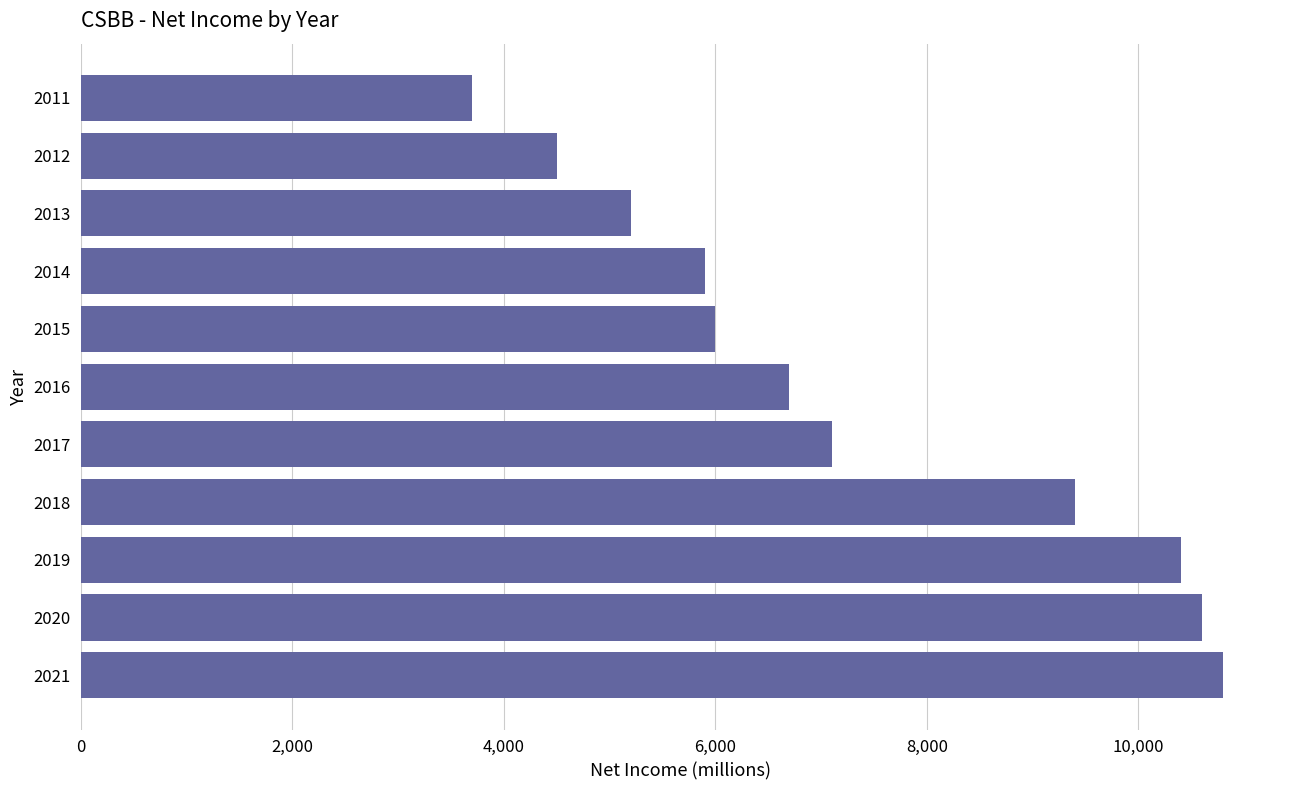

What is the average value?

7300